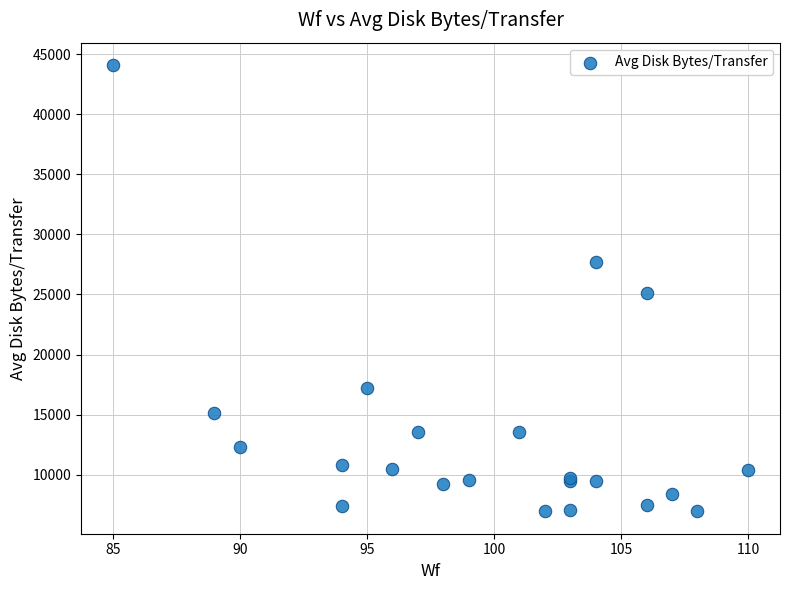

What Y value in the scatter plot is closest to 25517?

25101.8